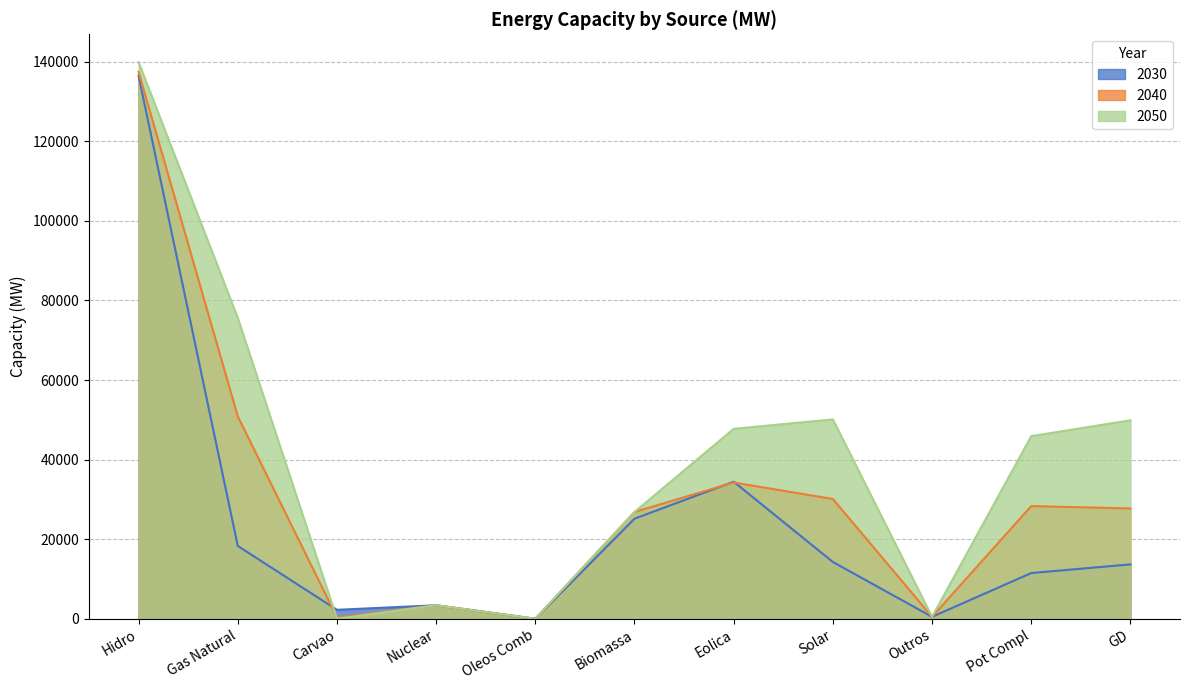

At which label does 2030 reach its minimum?

Oleos Comb